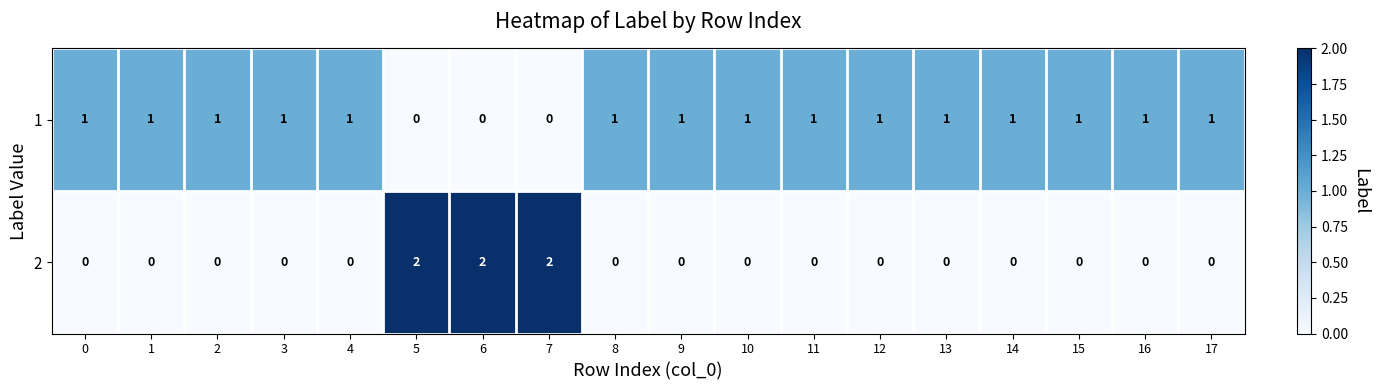

What is the sum of all 1 values?

15